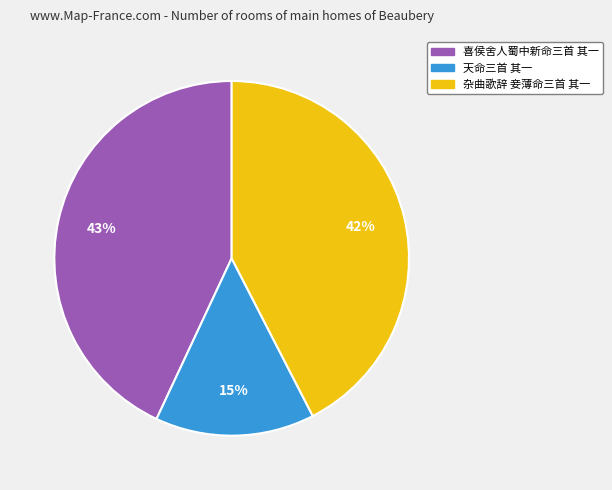

Which slice is the smallest?

天命三首 其一